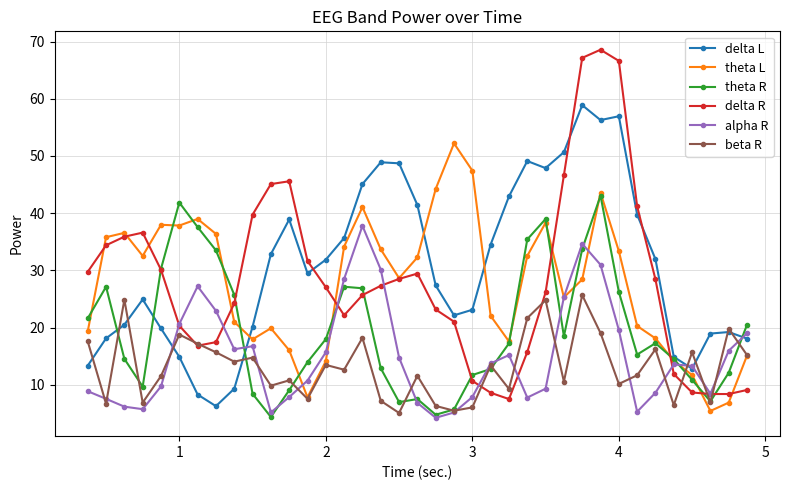

After their last crossing, which series has the higher values: delta L or delta R?

delta L